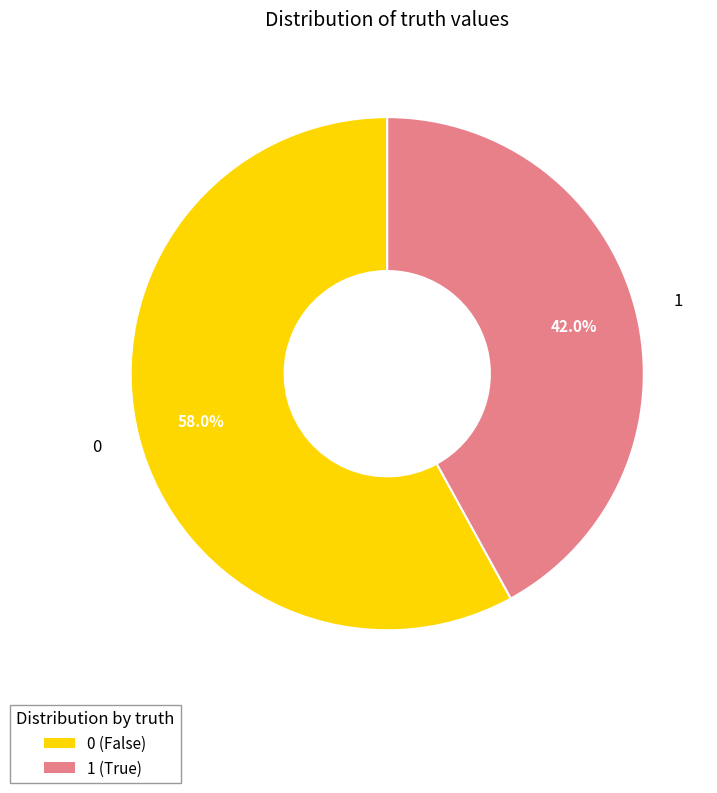

Count the number of slices in the pie.

2